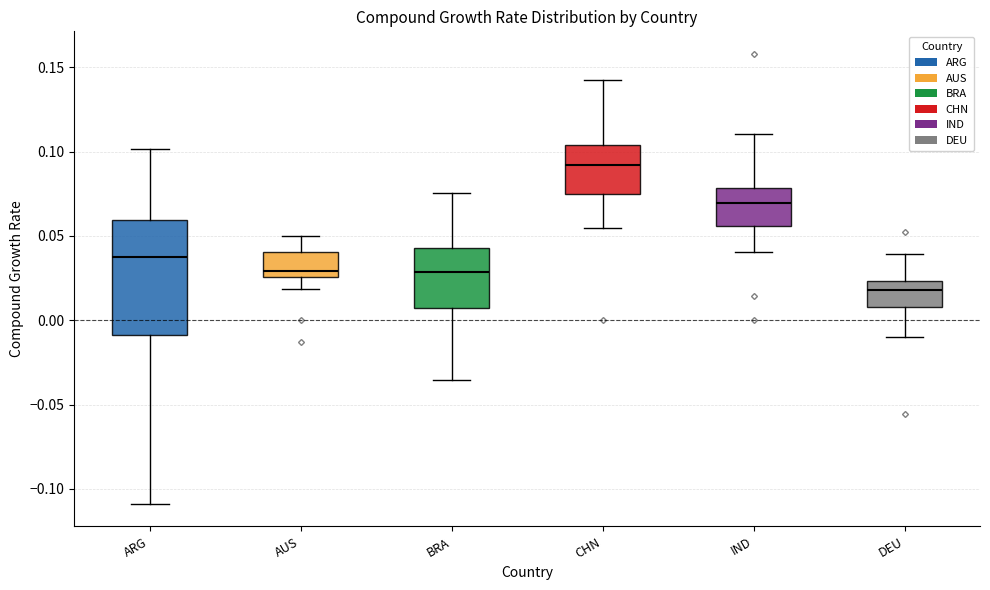

Where is the lower edge of the box for DEU on the y-axis? The values are not printed on the chart, so give them approximately, as read against the axis.

0.010